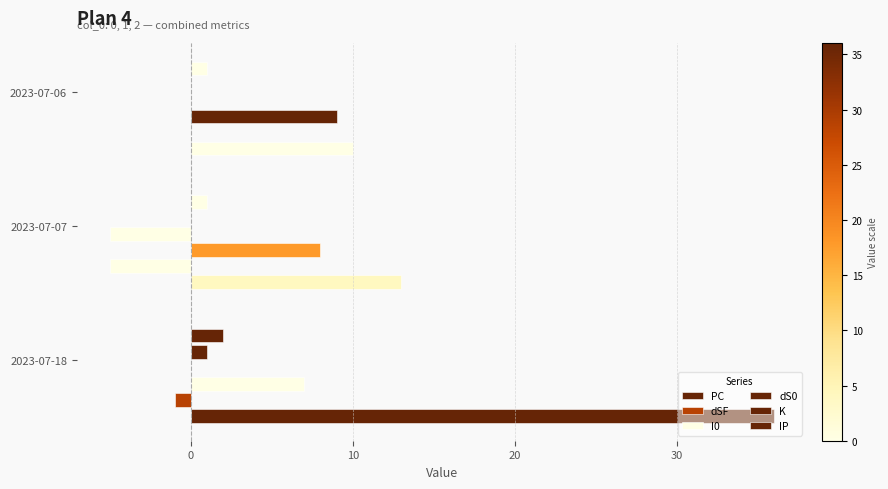

What is the minimum value shown in the chart?

-5